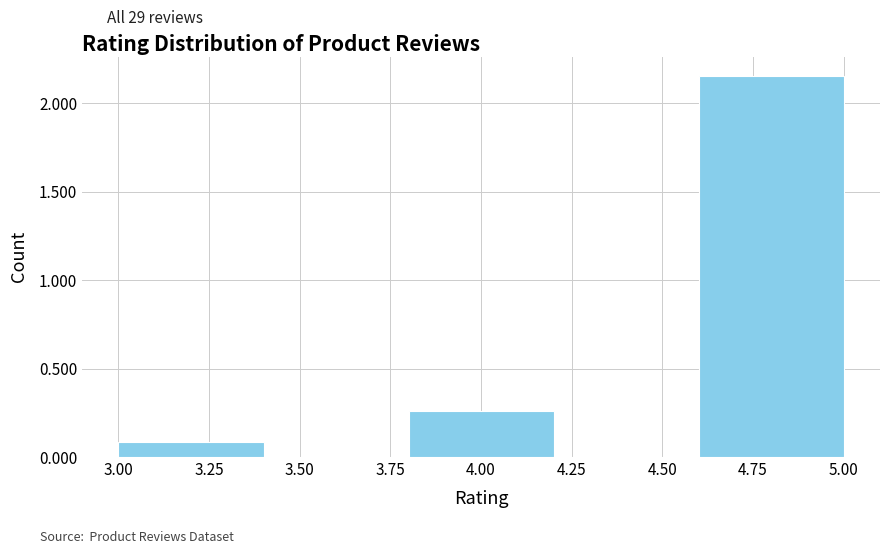

Over which range of the x-axis is the bar tallest?

4.6 to 5.0